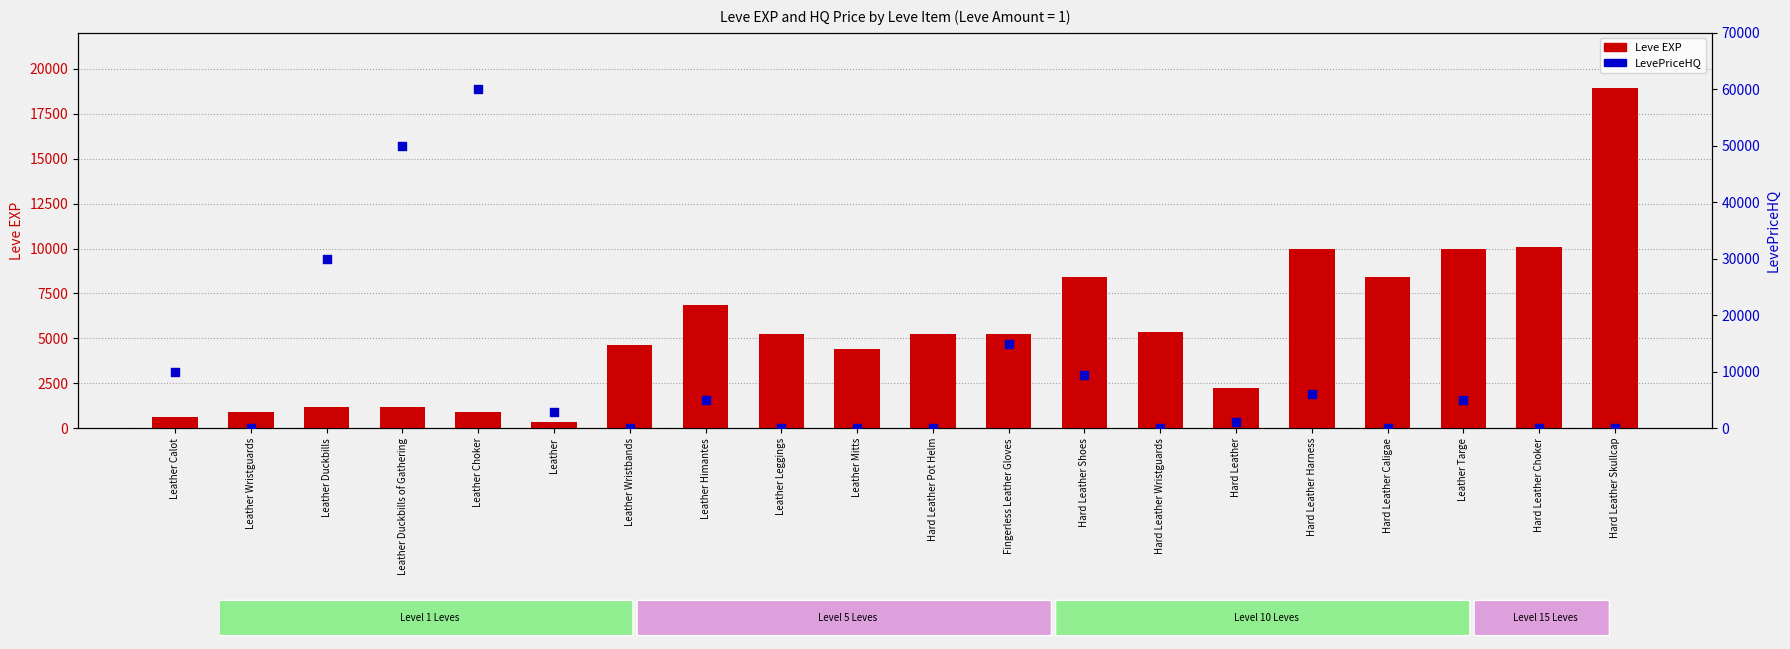

Which series has the largest total across all categories?

LevePriceHQ